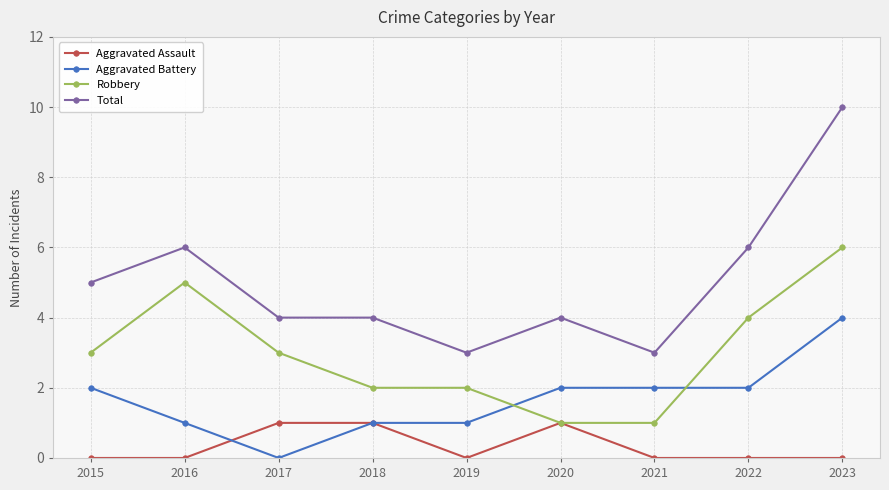

Which series has the largest total across all categories?

Total